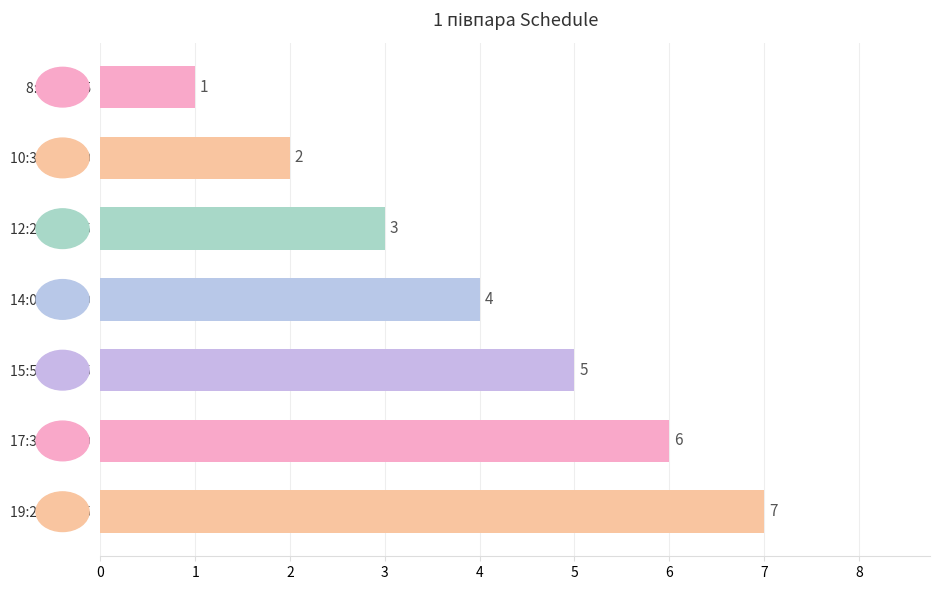

At which label is the value closest to 4?

14:05 - 14:50